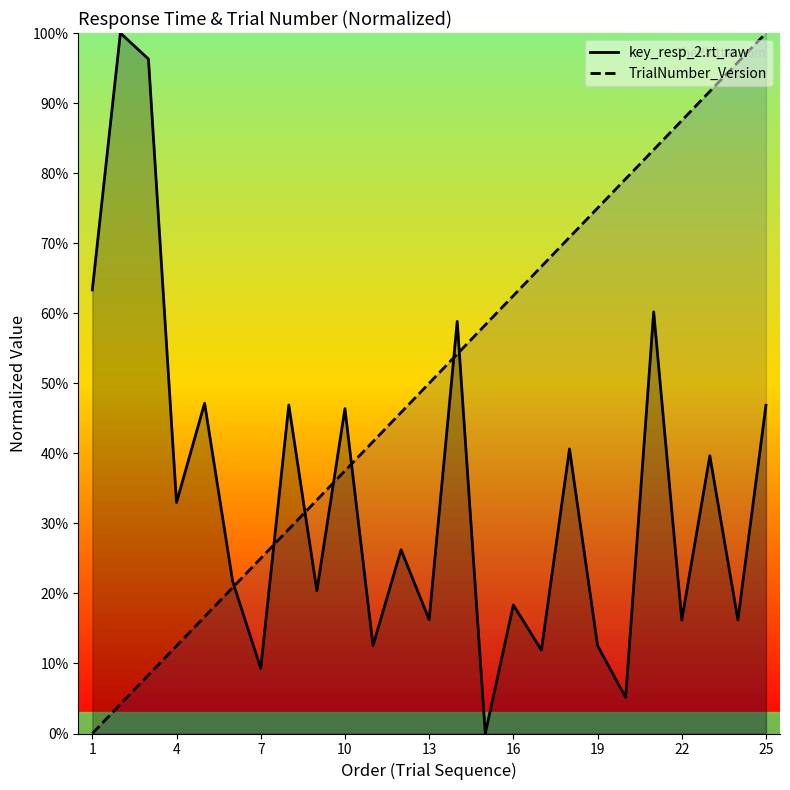

What is the difference between the second highest and minimum values in the TrialNumber_Version series?

1.0